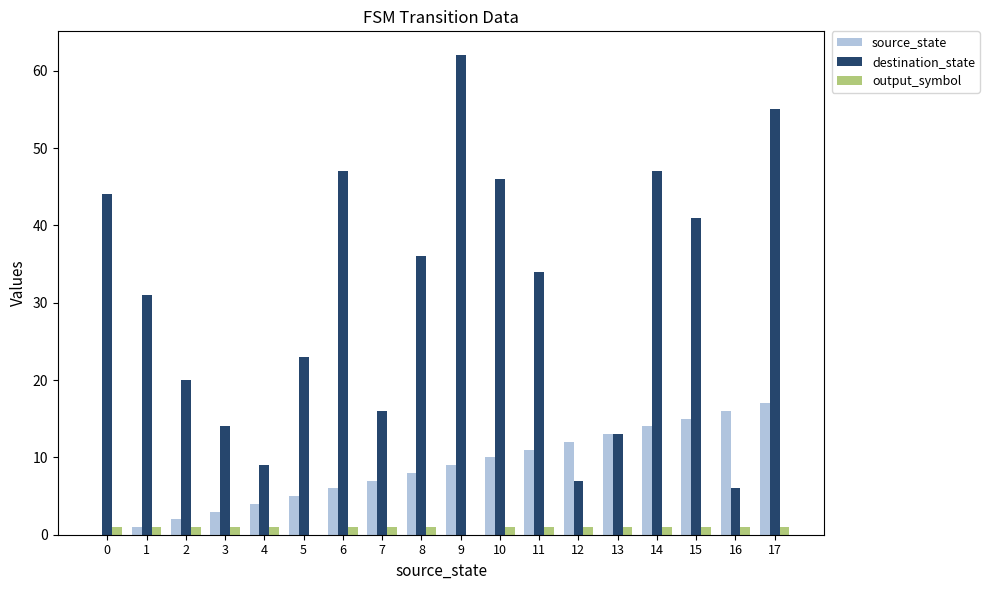

Read the destination_state value at 9, to the nearest 5.

60